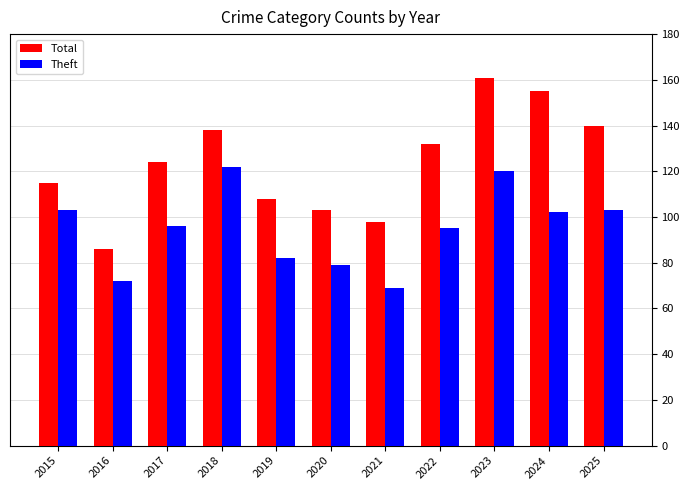

Which series has the widest spread of values?

Total